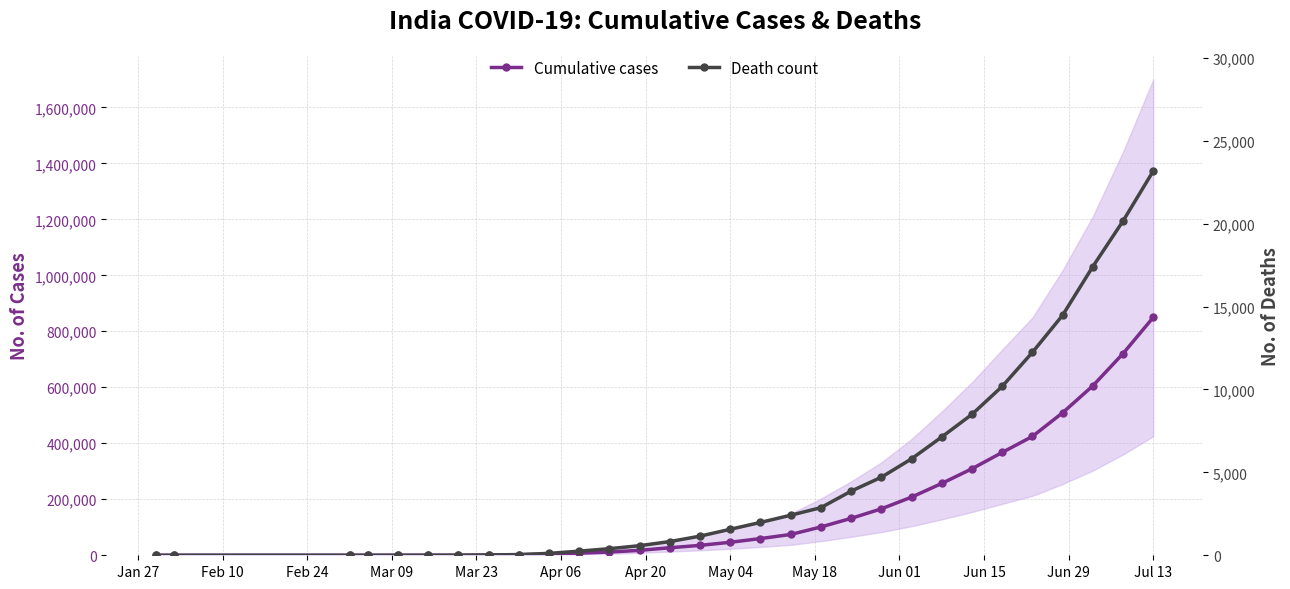

What is the difference between the maximum and minimum values in the Death count series?

23174